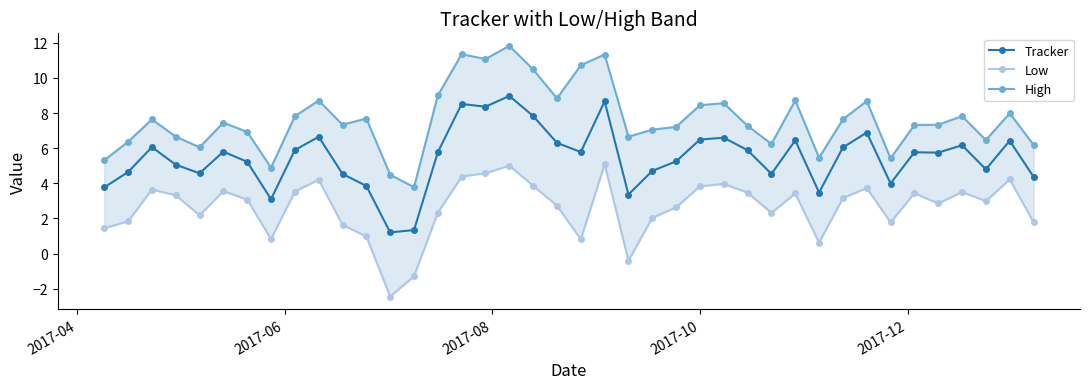

What is the value of the Low point at the 27th from the left?

4.0